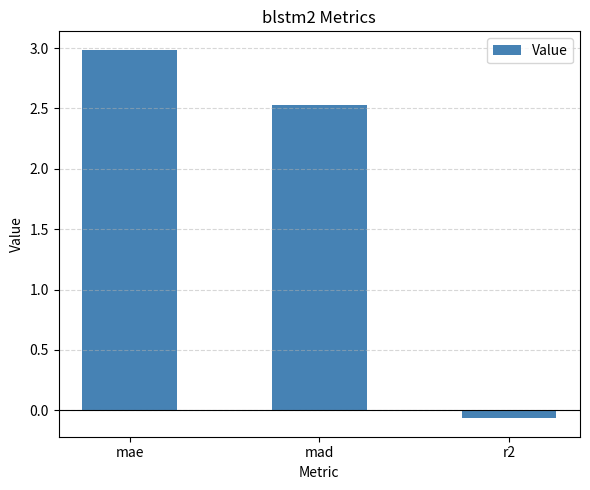

The value at mae is 3.0. True or false?

True